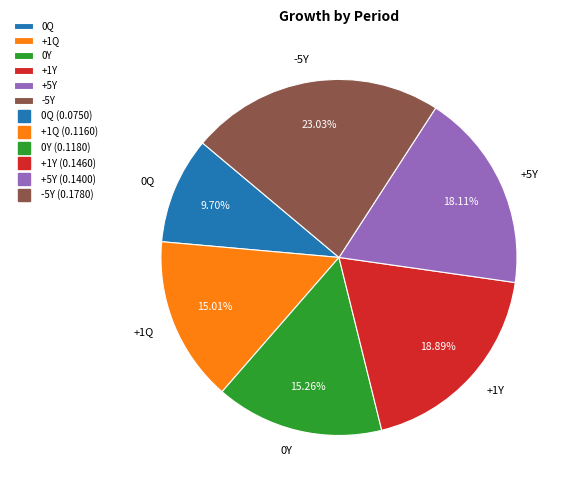

Which category has the biggest portion of the pie?

-5Y